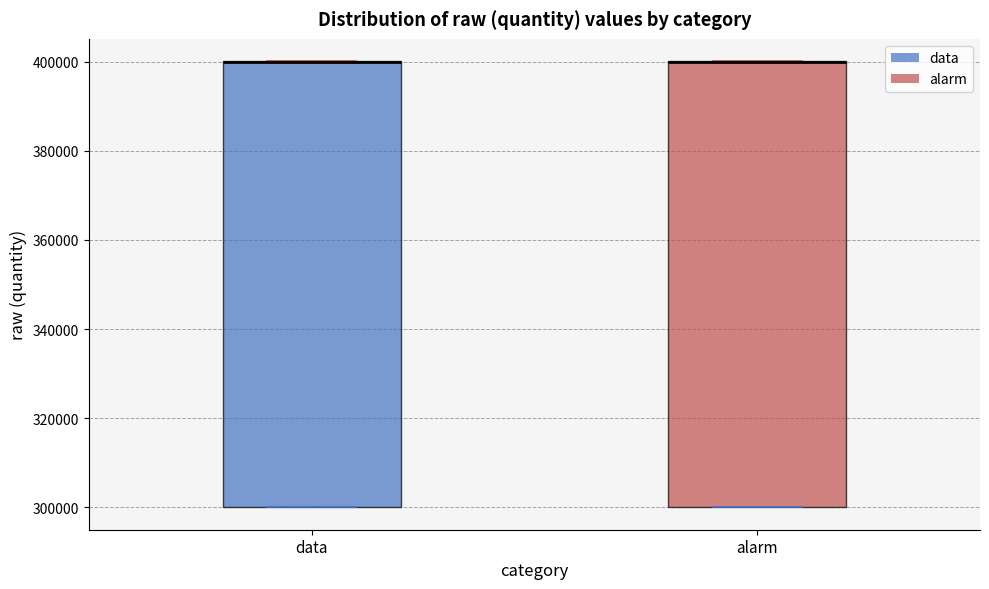

Reading left to right, read every box against the y-axis: the position of its median line, the range the box covers, and the ends of its whiskers. The values are not printed on the chart, so give them approximately, as read against the axis.

data: median 400000 (drawn on the box's upper edge), box 300000 to 400000, whiskers 300000 to 400000
alarm: median 400000 (drawn on the box's upper edge), box 300000 to 400000, whiskers 300000 to 400000